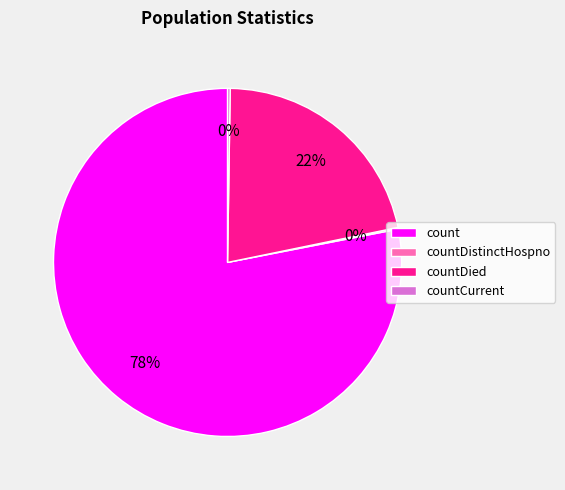

Between countDied and count, which is larger?

count